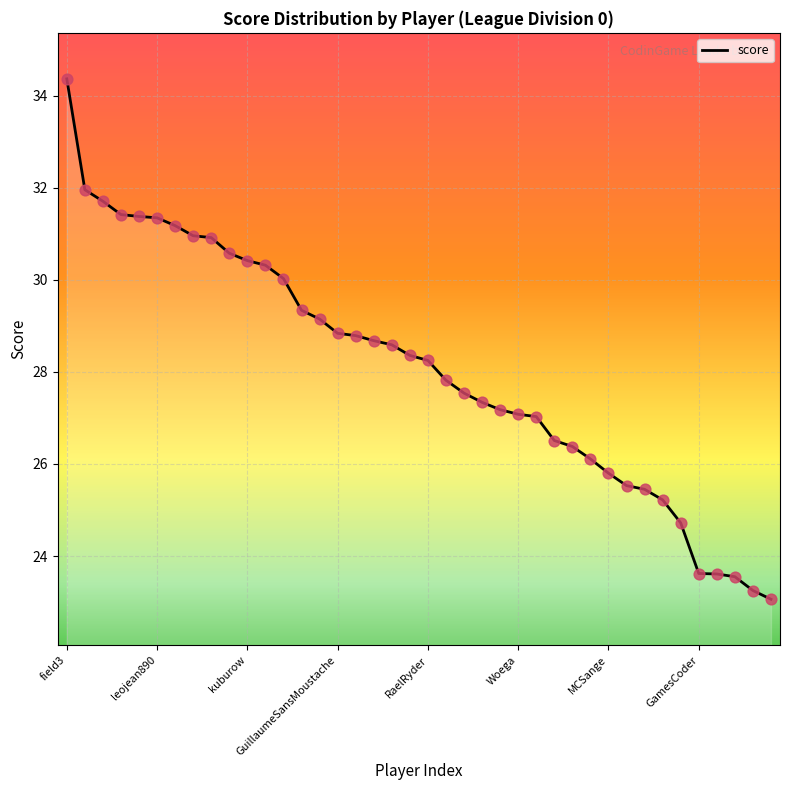

What is the maximum value shown in the chart?

34.4